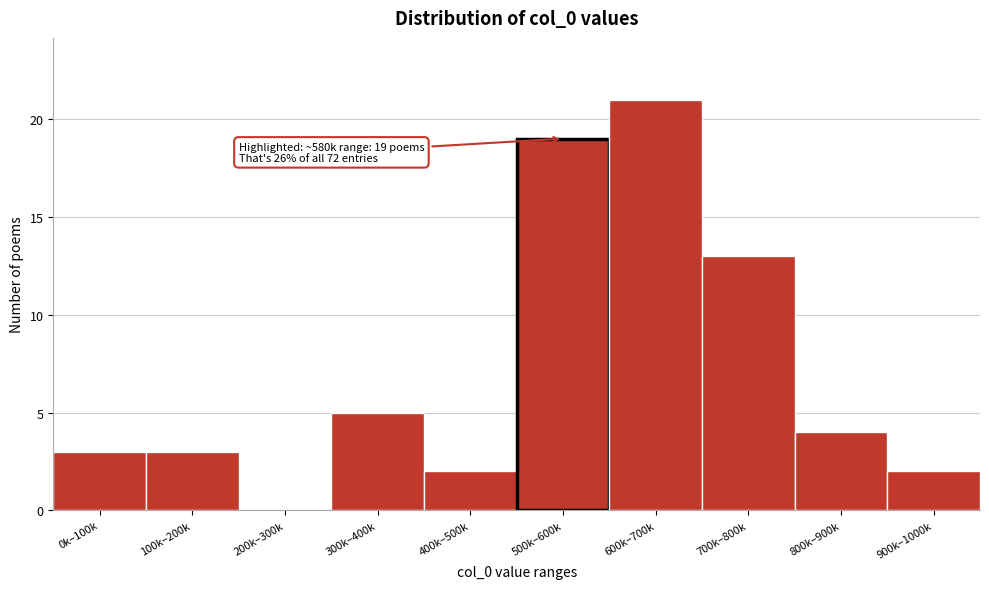

Reading left to right, list all the values displayed in this chart.

0k–100k=3	100k–200k=3	200k–300k=0	300k–400k=5	400k–500k=2	500k–600k=19	600k–700k=21	700k–800k=13	800k–900k=4	900k–1000k=2